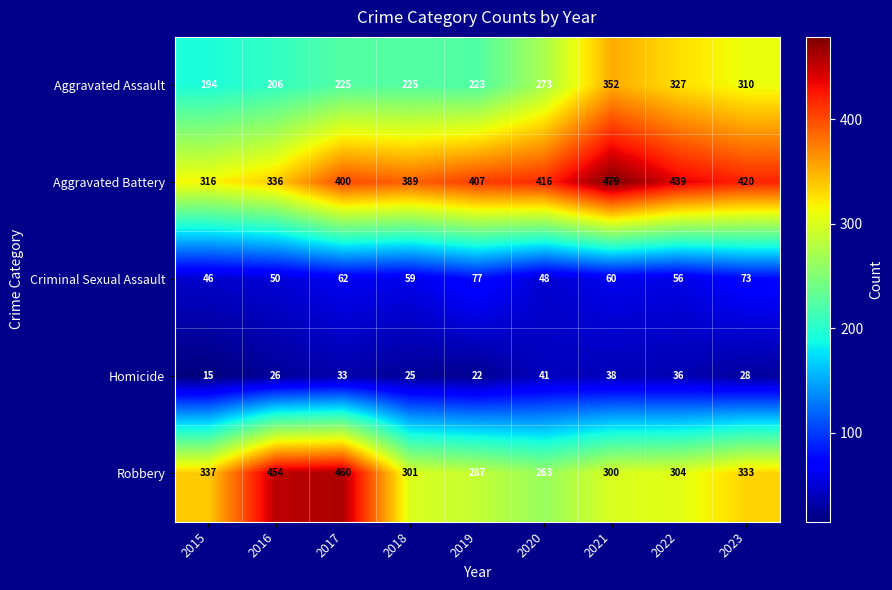

Count the number of categories in the chart.

9